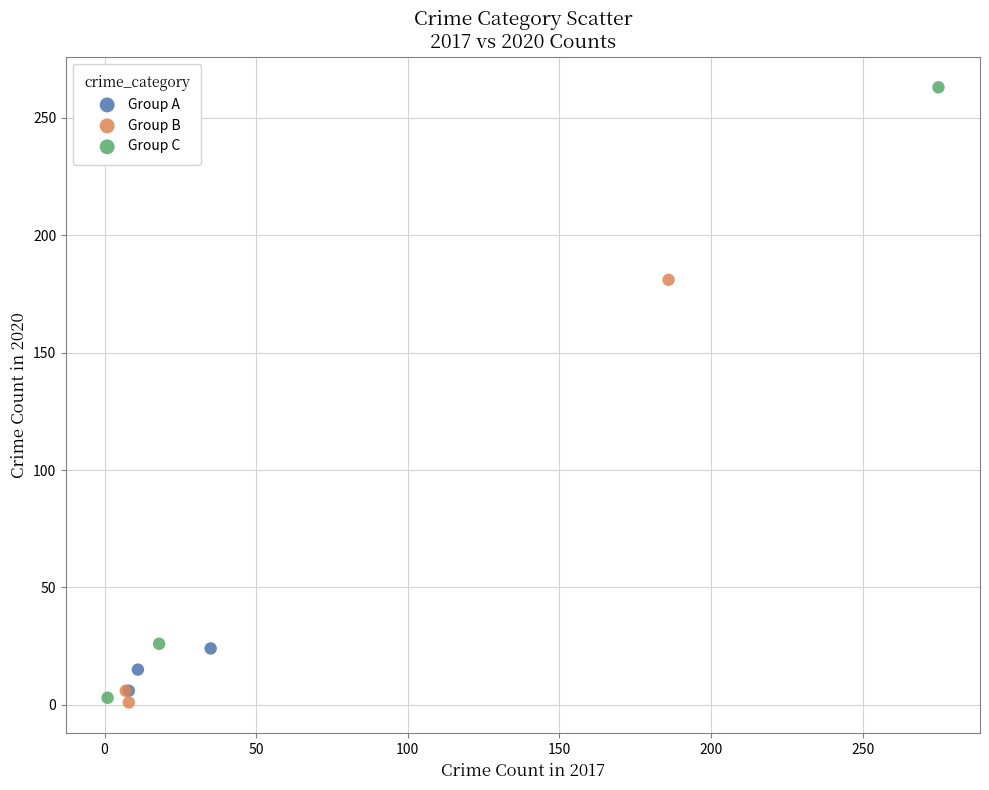

Which series contains the highest Y value?

Group C